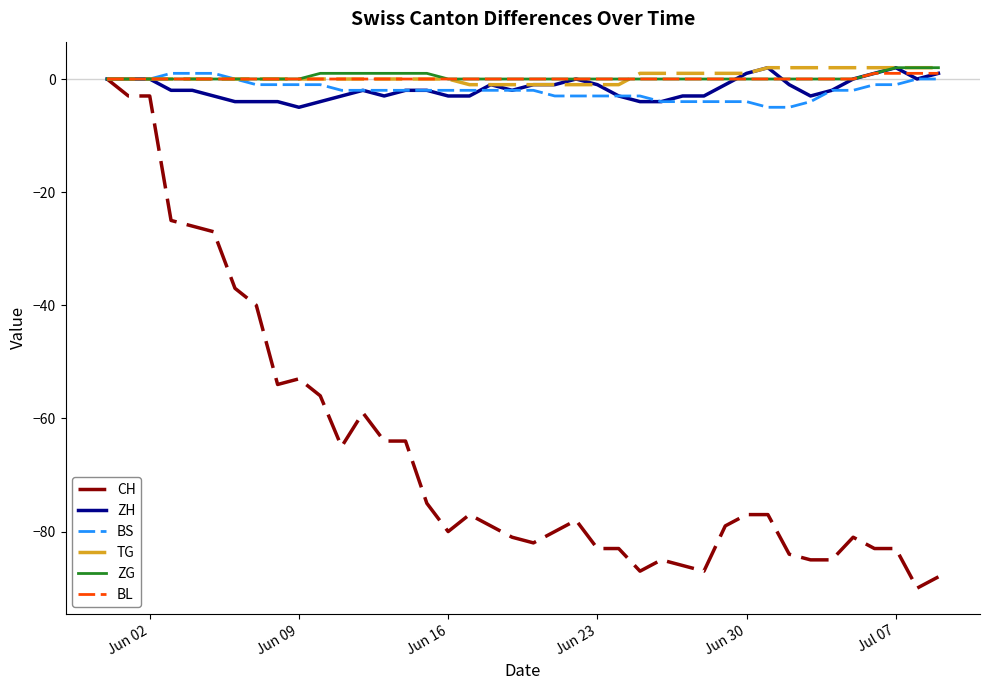

What is the minimum value for CH?

-90